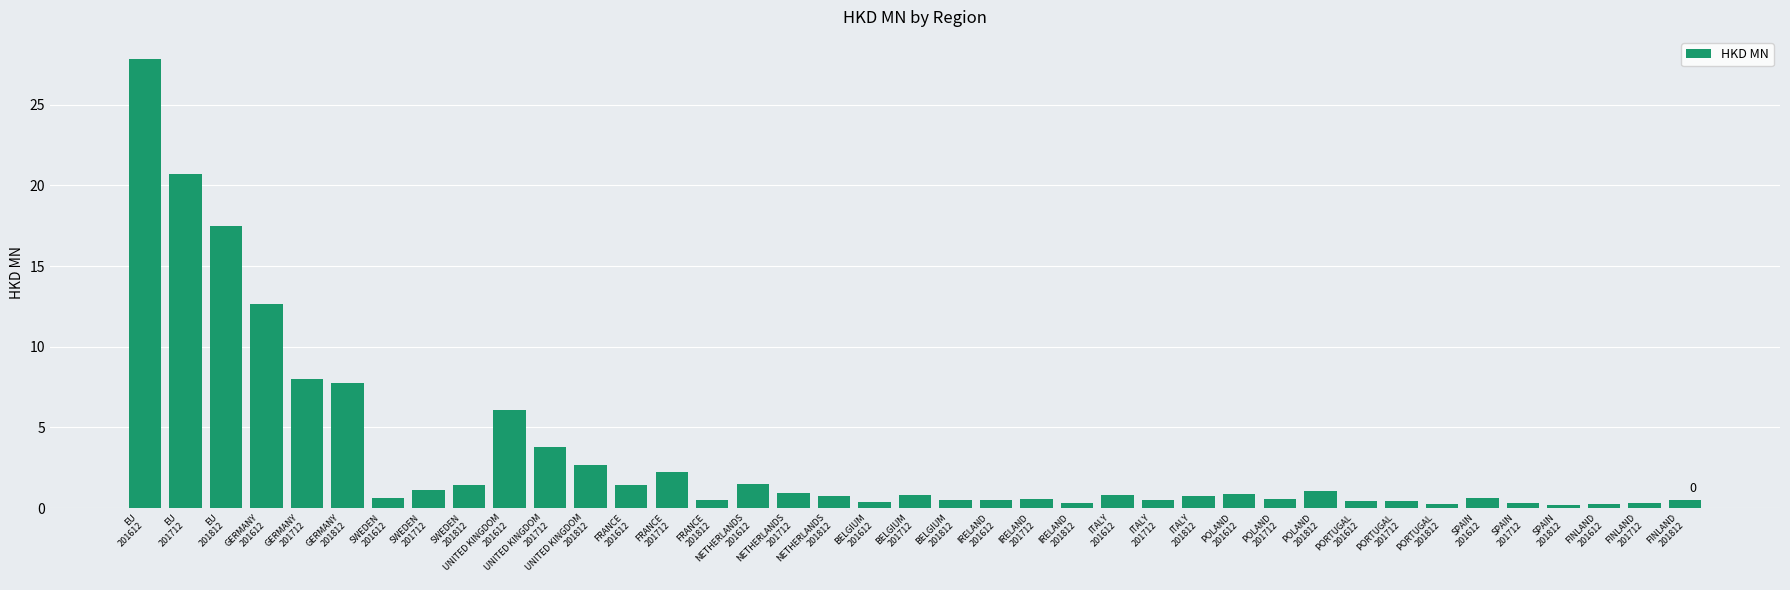

What is the greatest value displayed?

27.8